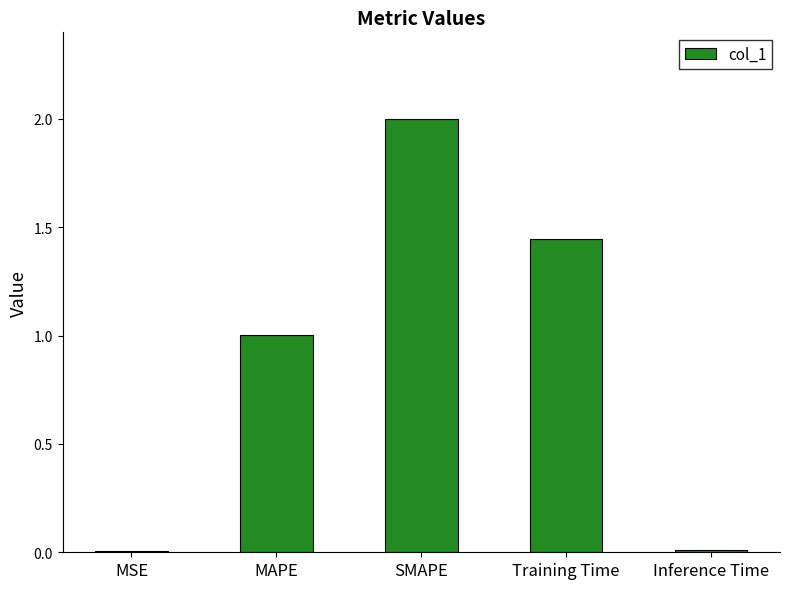

The chart shows a value of 1.0 at MAPE. True or false?

True